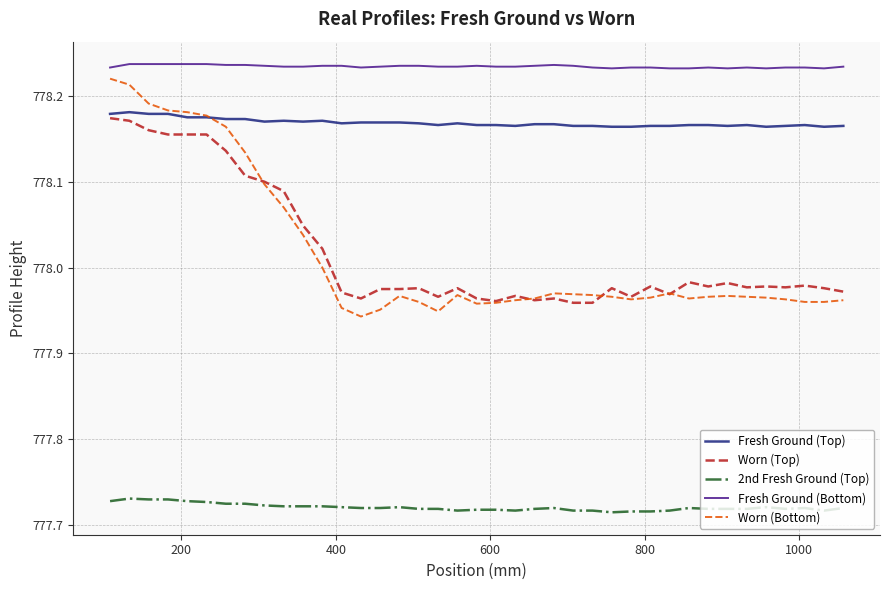

Which series has the widest spread of values?

Worn (Bottom)